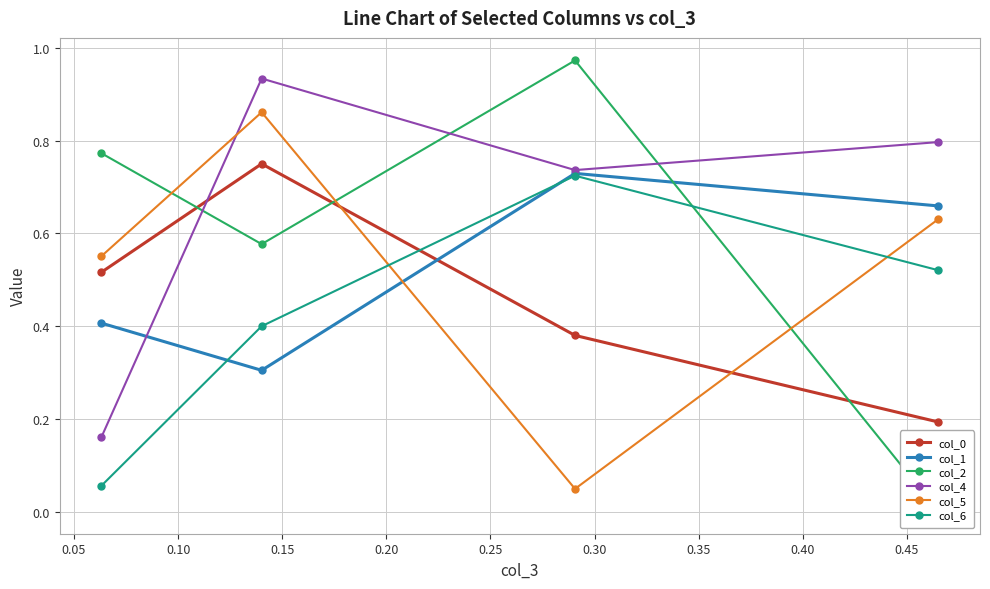

In col_6, how many points are higher than both neighbors (excluding endpoints)?

1